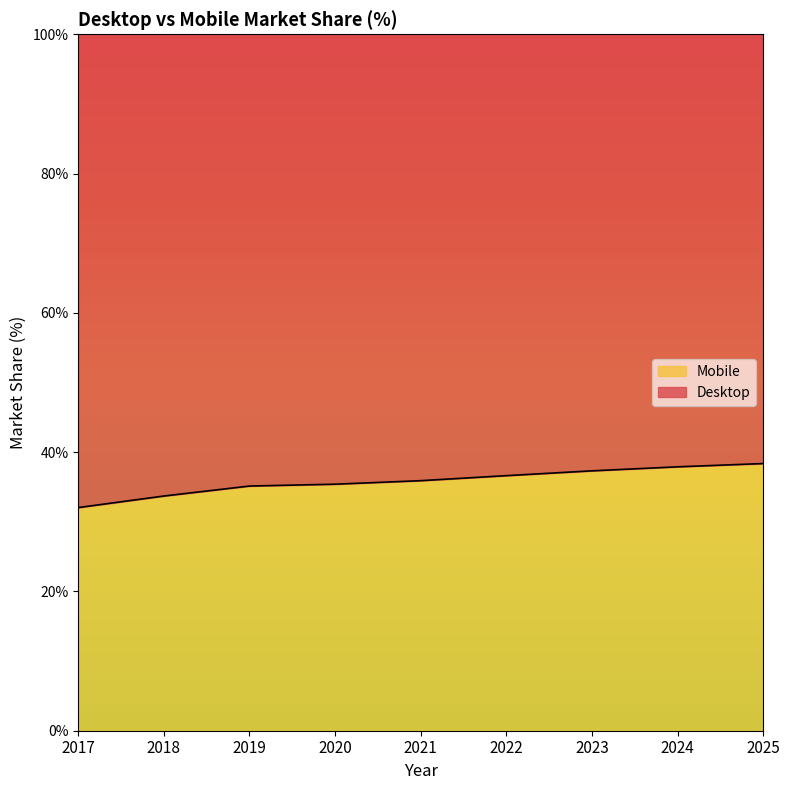

Is it true that the value at 2018 is 33.7?

True